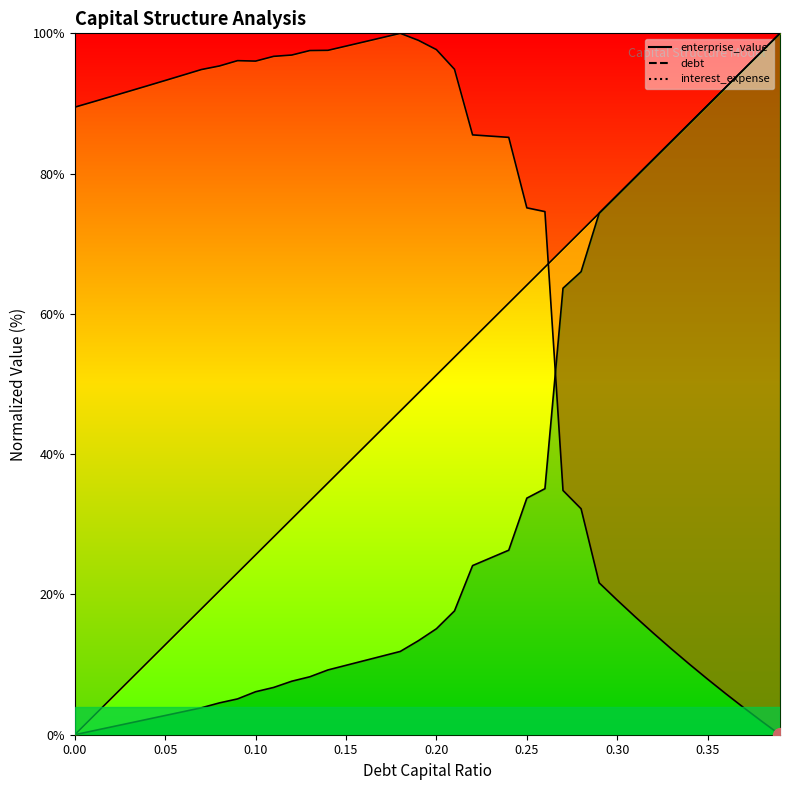

How many intersections are there between debt_capital and enterprise_value?

1